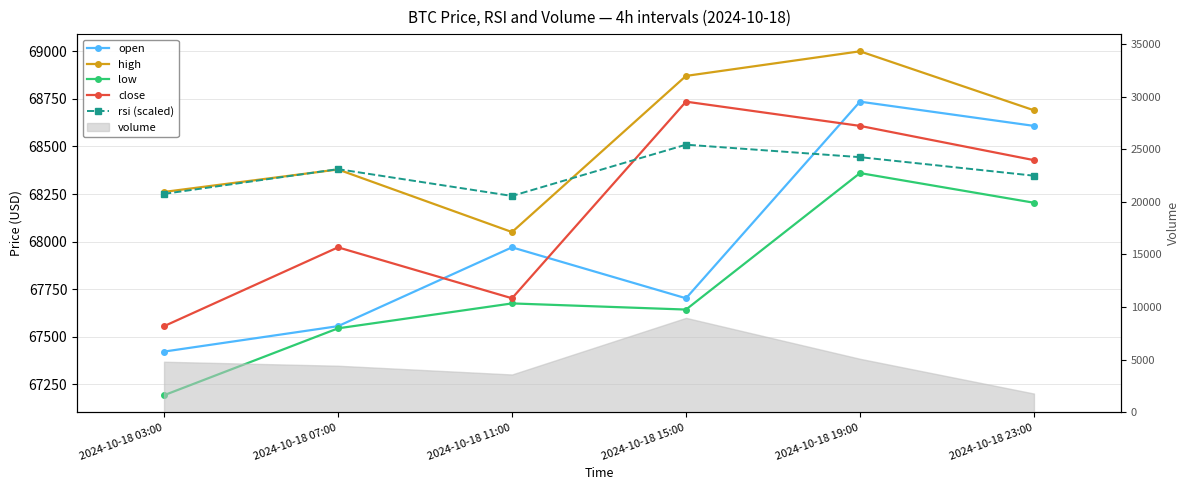

Reading left to right, what are all the values shown in this chart?

open: 2024-10-18 03:00=67421.8	2024-10-18 07:00=67555.4	2024-10-18 11:00=67969.7	2024-10-18 15:00=67702.0	2024-10-18 19:00=68735.3	2024-10-18 23:00=68608.0
high: 2024-10-18 03:00=68260.9	2024-10-18 07:00=68378.9	2024-10-18 11:00=68050.0	2024-10-18 15:00=68870.7	2024-10-18 19:00=69000.0	2024-10-18 23:00=68690.0
low: 2024-10-18 03:00=67192.4	2024-10-18 07:00=67544.0	2024-10-18 11:00=67675.0	2024-10-18 15:00=67642.7	2024-10-18 19:00=68360.0	2024-10-18 23:00=68204.1
close: 2024-10-18 03:00=67555.4	2024-10-18 07:00=67969.7	2024-10-18 11:00=67702.0	2024-10-18 15:00=68735.4	2024-10-18 19:00=68608.0	2024-10-18 23:00=68428.0
rsi (scaled): 2024-10-18 03:00=68250.7	2024-10-18 07:00=68380.7	2024-10-18 11:00=68239.8	2024-10-18 15:00=68509.3	2024-10-18 19:00=68443.7	2024-10-18 23:00=68346.2